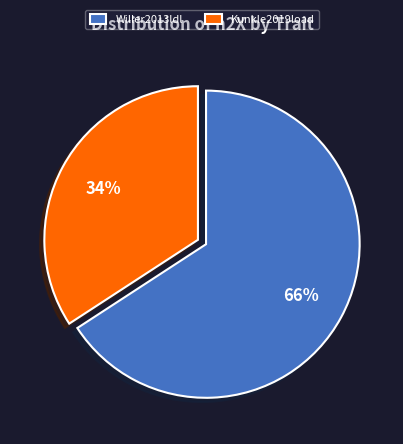

The Willer2013ldl slice represents 66% of the pie. True or false?

True